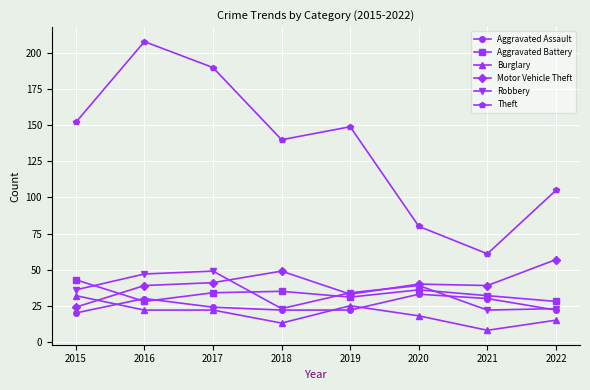

Reading left to right, transcribe all the data shown in this chart.

Aggravated Assault: 2015=20	2016=30	2017=24	2018=22	2019=22	2020=33	2021=30	2022=22
Aggravated Battery: 2015=43	2016=28	2017=34	2018=35	2019=31	2020=36	2021=32	2022=28
Burglary: 2015=32	2016=22	2017=22	2018=13	2019=25	2020=18	2021=8	2022=15
Motor Vehicle Theft: 2015=24	2016=39	2017=41	2018=49	2019=33	2020=40	2021=39	2022=57
Robbery: 2015=36	2016=47	2017=49	2018=23	2019=34	2020=39	2021=22	2022=23
Theft: 2015=152	2016=208	2017=190	2018=140	2019=149	2020=80	2021=61	2022=105